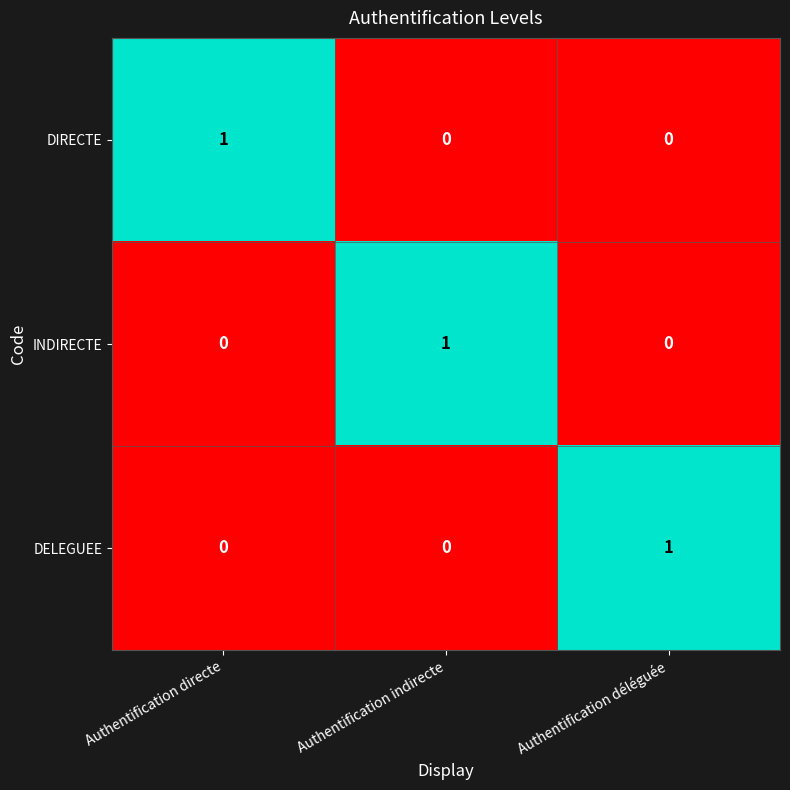

Reading left to right, list all the values displayed in this chart.

DIRECTE: 1	0	0
INDIRECTE: 0	1	0
DELEGUEE: 0	0	1